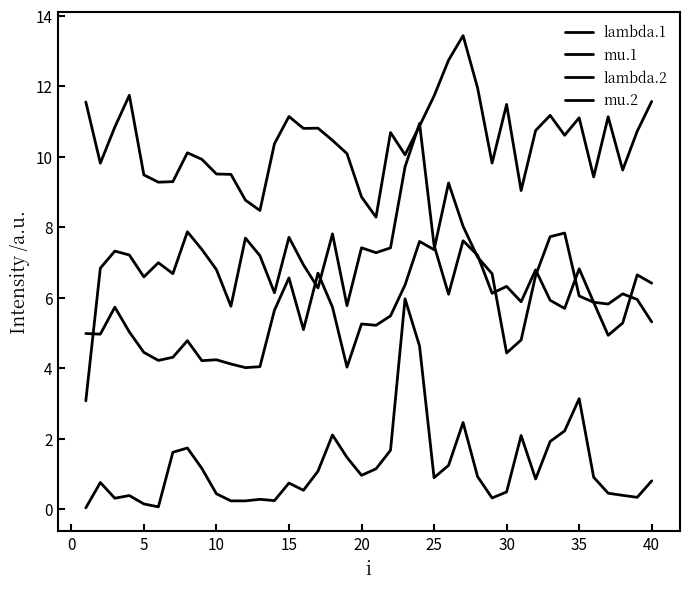

Does the chart display data point markers on the line(s)?

No